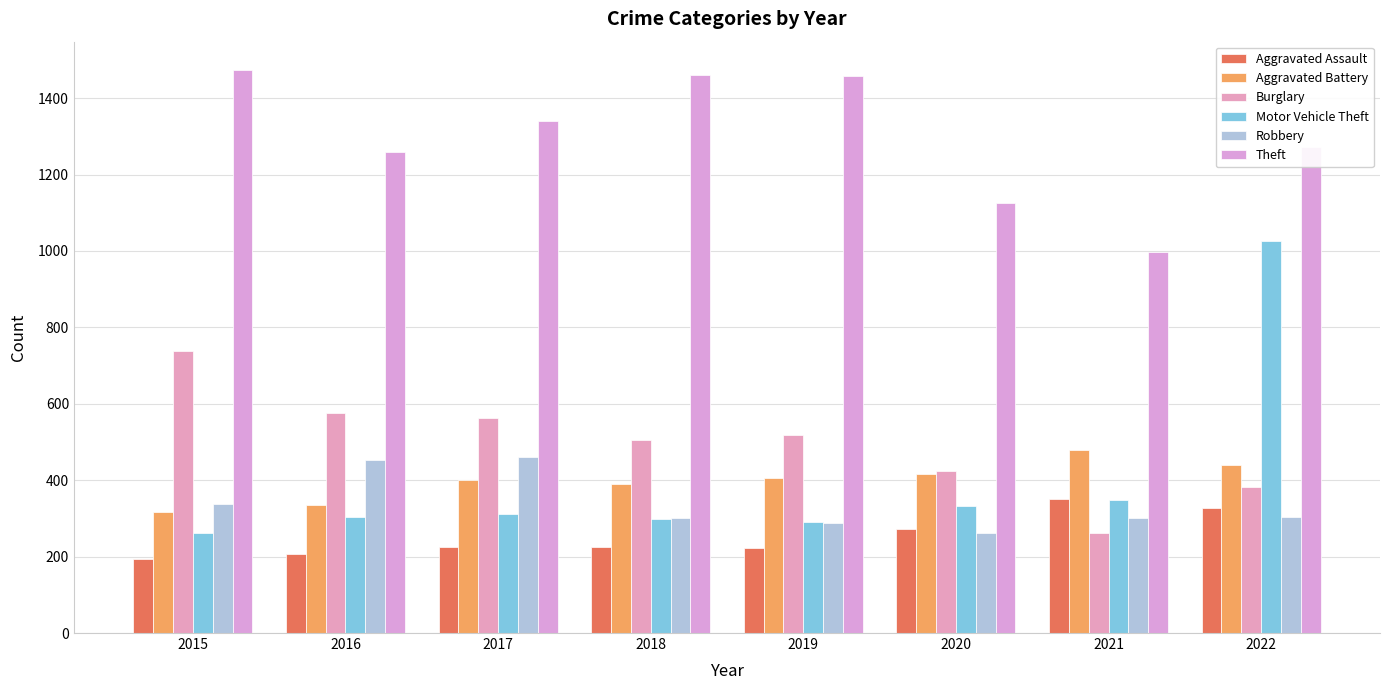

Count the number of data series in this chart.

6